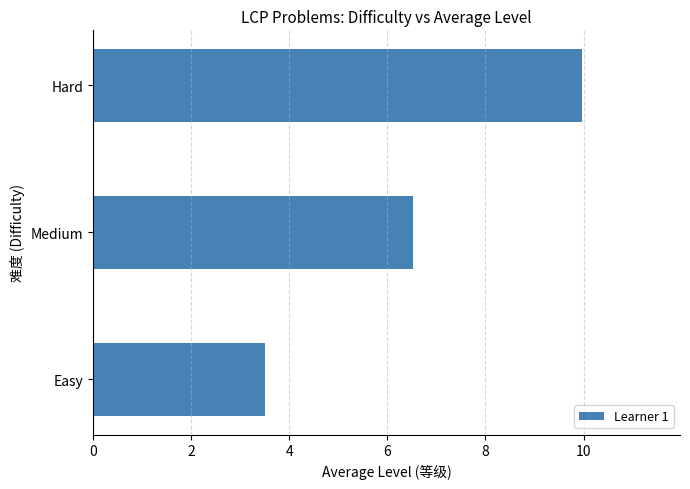

Rank the categories by value from highest to lowest.

Hard, Medium, Easy